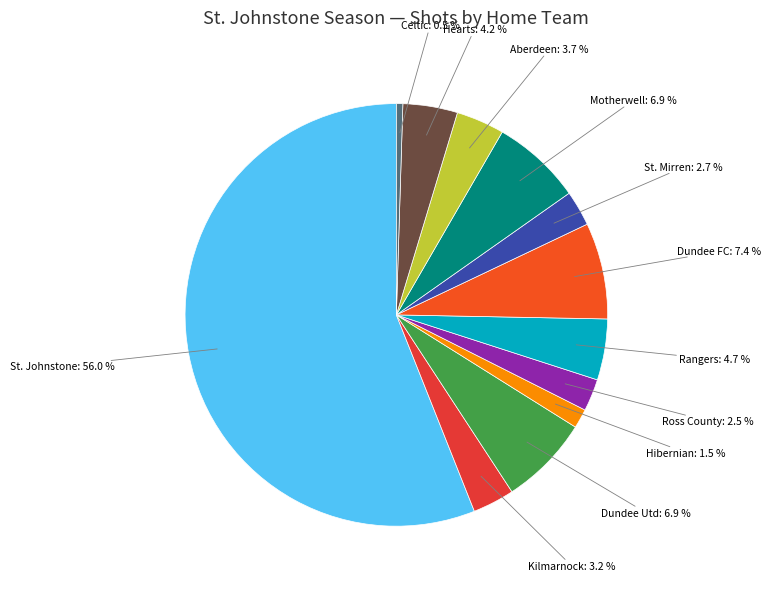

How many segments does this pie chart have?

12